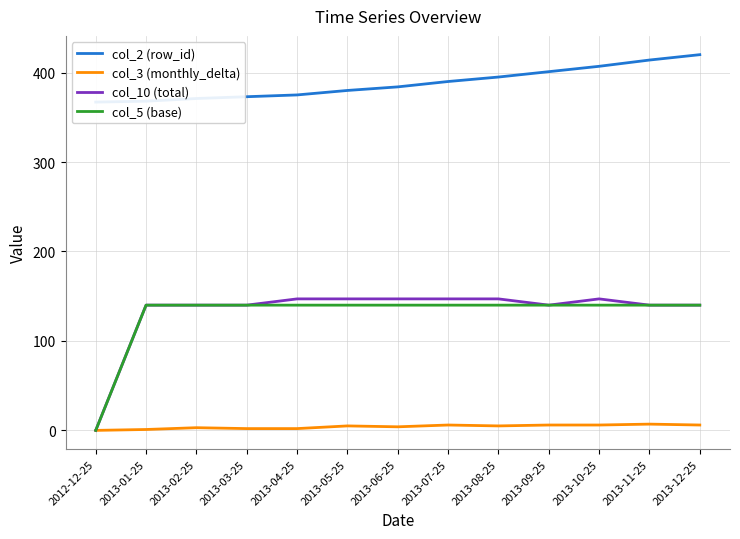

Reading left to right, extract all data points from this chart.

col_2 (row_id): 2012-12-25=367	2013-01-25=368	2013-02-25=371	2013-03-25=373	2013-04-25=375	2013-05-25=380	2013-06-25=384	2013-07-25=390	2013-08-25=395	2013-09-25=401	2013-10-25=407	2013-11-25=414	2013-12-25=420
col_3 (monthly_delta): 2012-12-25=0	2013-01-25=1	2013-02-25=3	2013-03-25=2	2013-04-25=2	2013-05-25=5	2013-06-25=4	2013-07-25=6	2013-08-25=5	2013-09-25=6	2013-10-25=6	2013-11-25=7	2013-12-25=6
col_10 (total): 2012-12-25=0	2013-01-25=140	2013-02-25=140	2013-03-25=140	2013-04-25=147	2013-05-25=147	2013-06-25=147	2013-07-25=147	2013-08-25=147	2013-09-25=140	2013-10-25=147	2013-11-25=140	2013-12-25=140
col_5 (base): 2012-12-25=0	2013-01-25=140	2013-02-25=140	2013-03-25=140	2013-04-25=140	2013-05-25=140	2013-06-25=140	2013-07-25=140	2013-08-25=140	2013-09-25=140	2013-10-25=140	2013-11-25=140	2013-12-25=140